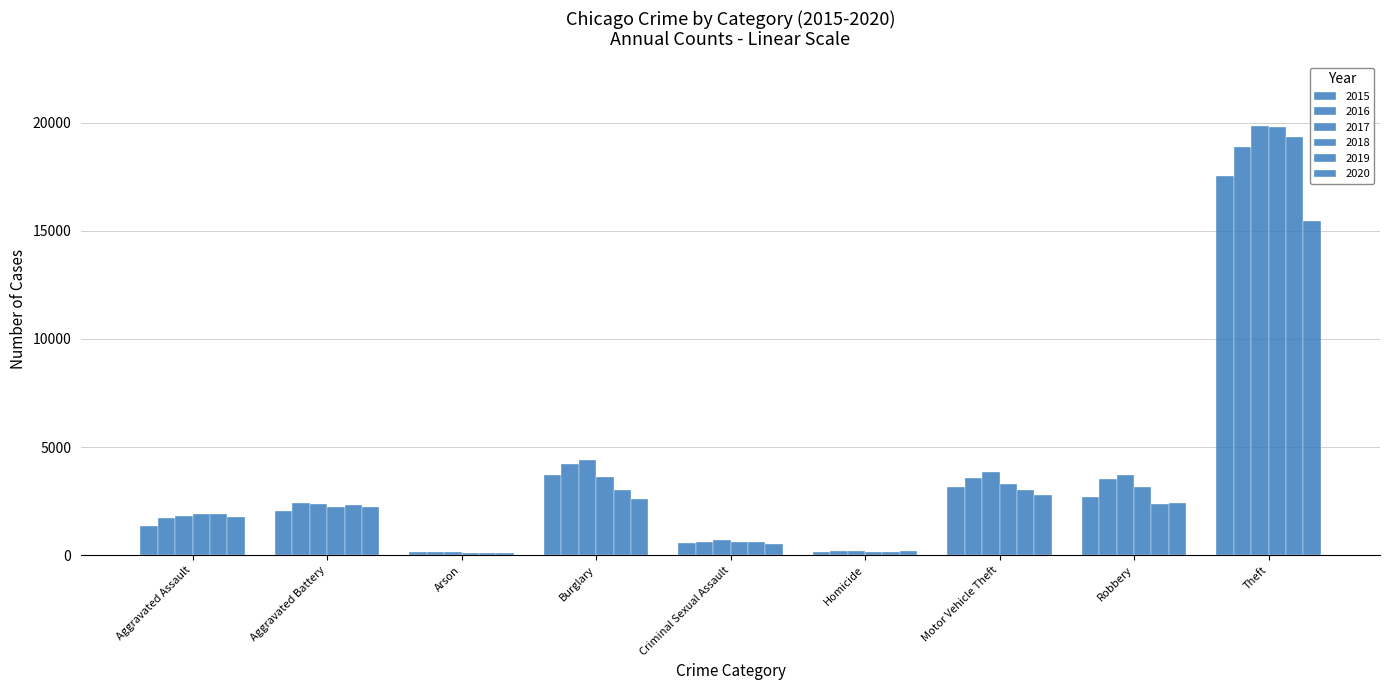

Reading left to right, what are all the values shown in this chart?

2015: 1372	2036	130	3731	580	129	3153	2693	17549
2016: 1735	2419	165	4233	623	202	3556	3531	18887
2017: 1825	2359	159	4415	696	201	3860	3709	19825
2018: 1891	2227	103	3600	629	168	3301	3143	19819
2019: 1888	2302	116	3020	633	152	3018	2387	19329
2020: 1791	2236	120	2582	537	180	2773	2417	15468